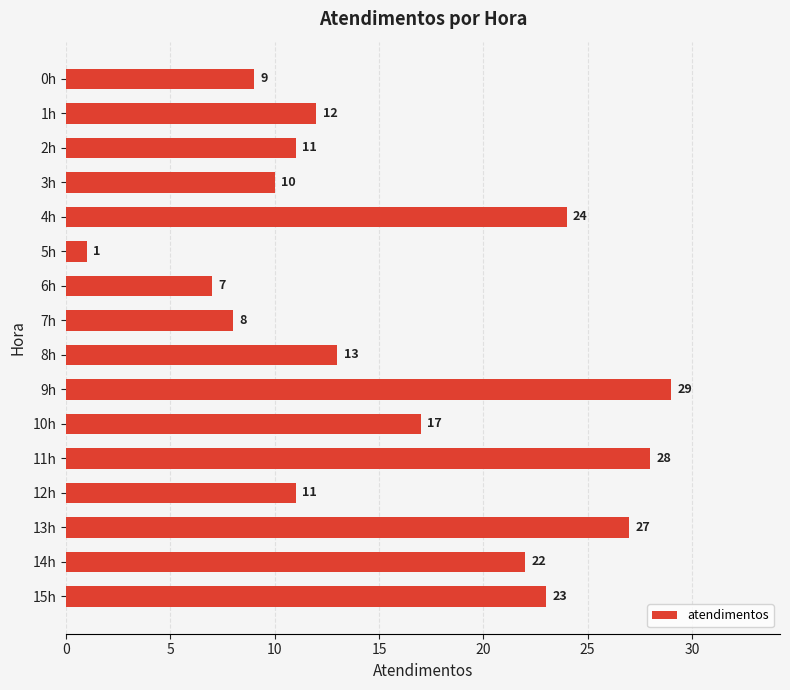

Reading top to bottom, list all the values displayed in this chart.

0h=9	1h=12	2h=11	3h=10	4h=24	5h=1	6h=7	7h=8	8h=13	9h=29	10h=17	11h=28	12h=11	13h=27	14h=22	15h=23